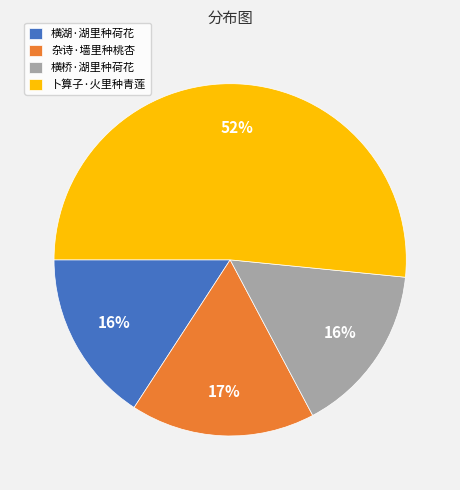

The 横桥·湖里种荷花 slice represents 10% of the pie. True or false?

False